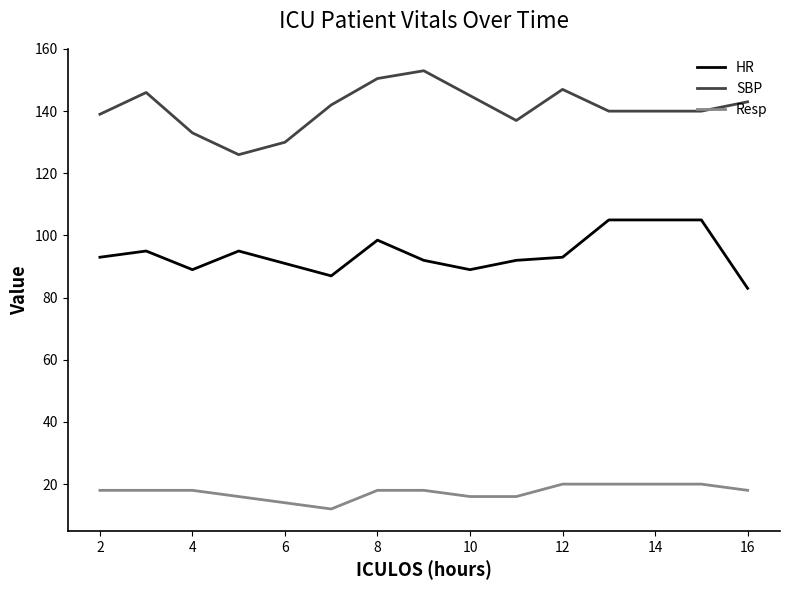

Which series has the largest total across all categories?

SBP